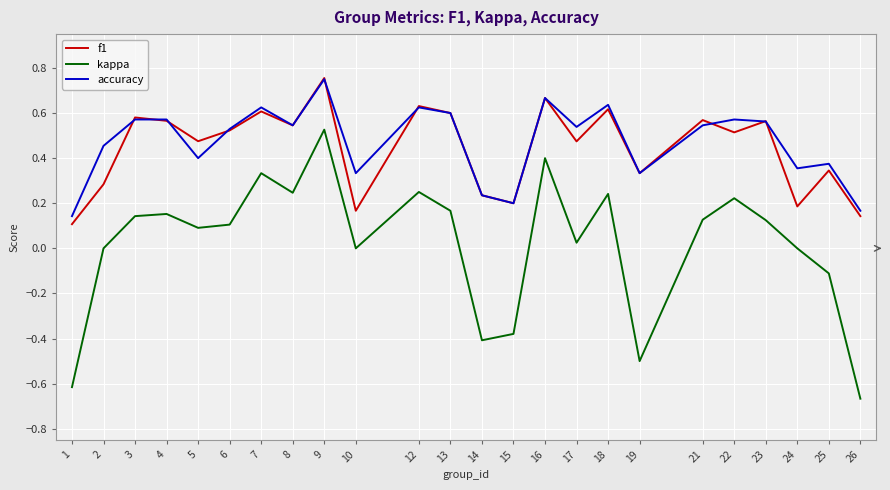

Does the chart display data point markers on the line(s)?

No